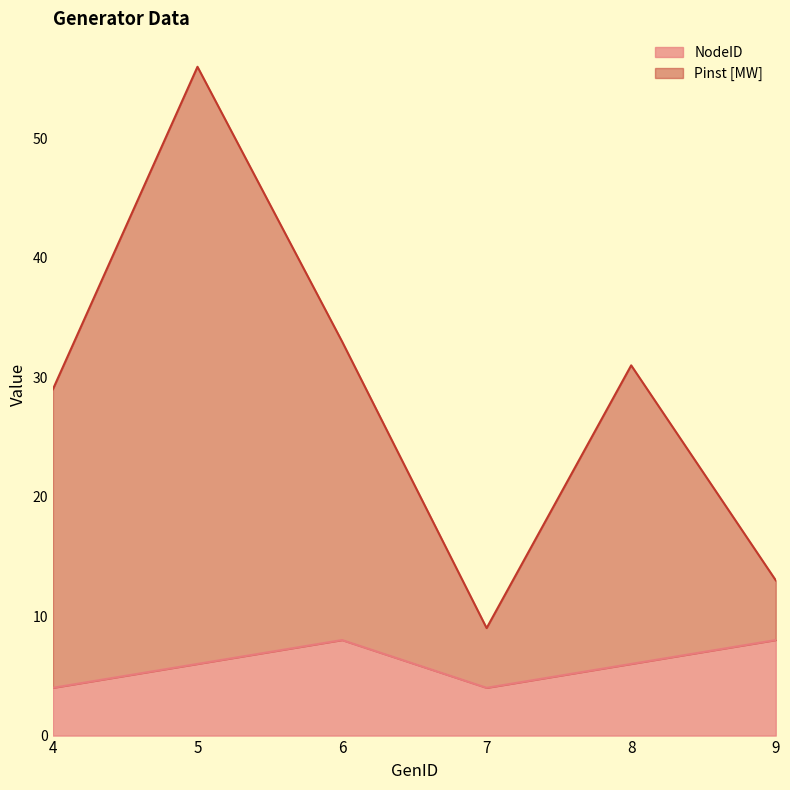

Reading left to right, extract all data points from this chart.

NodeID: 4	6	8	4	6	8
Pinst [MW]: 29	56	33	9	31	13